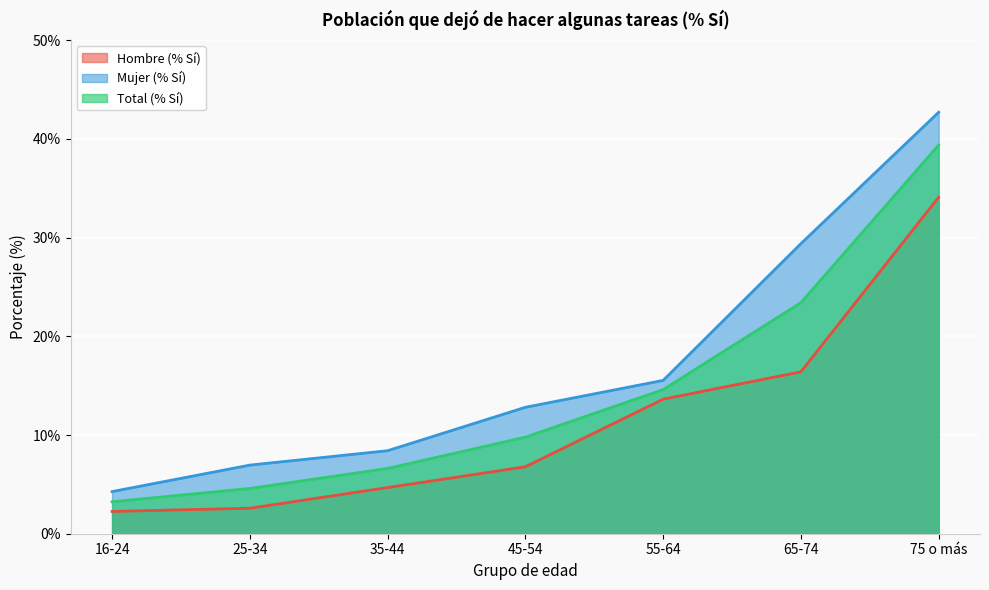

What are all the series names shown in the legend?

Hombre (% Sí), Mujer (% Sí), Total (% Sí)